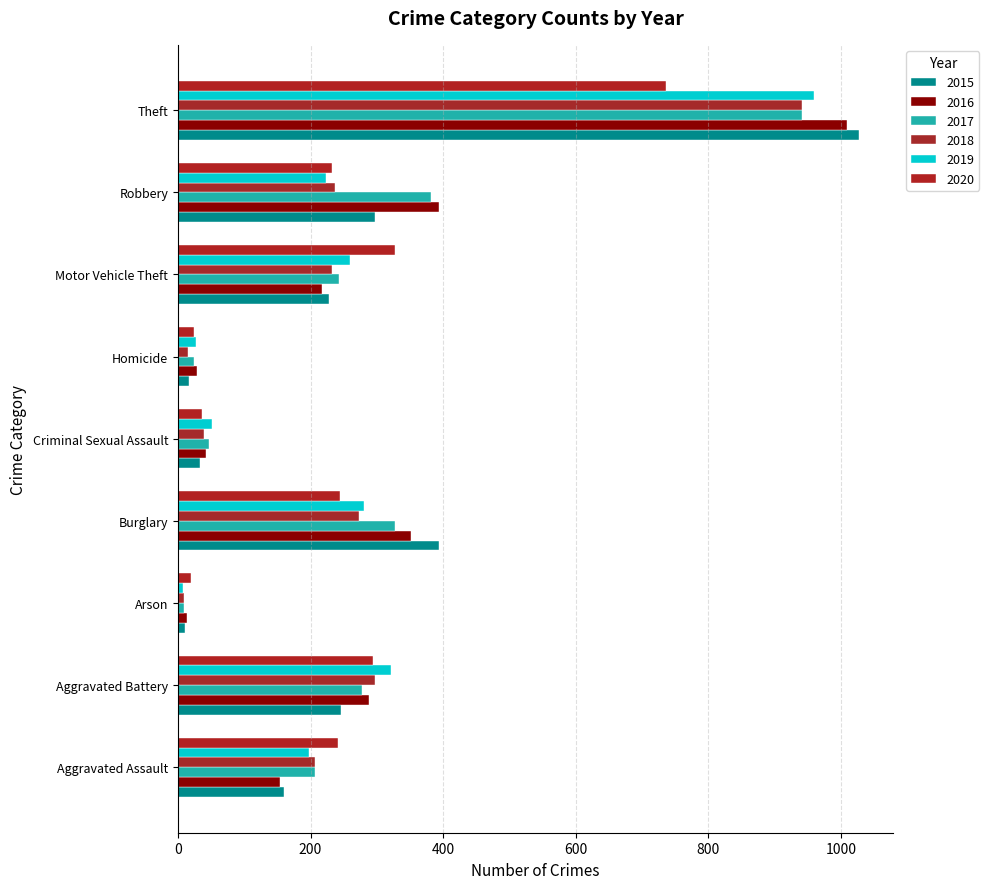

What is the label of the 8th bar from the left?

Robbery